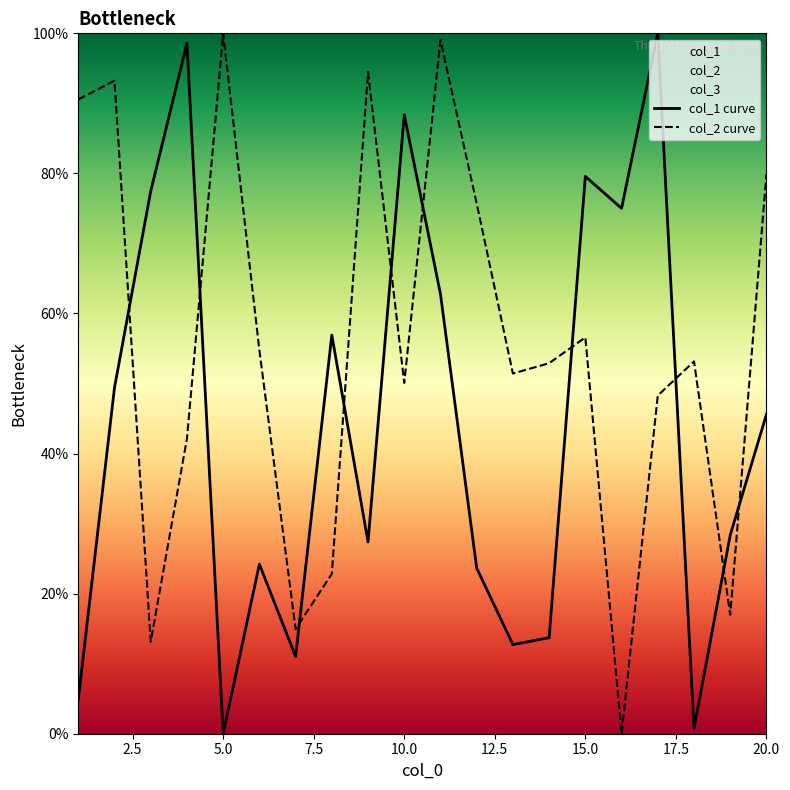

How many values in the col_2 curve series are below 53?

10